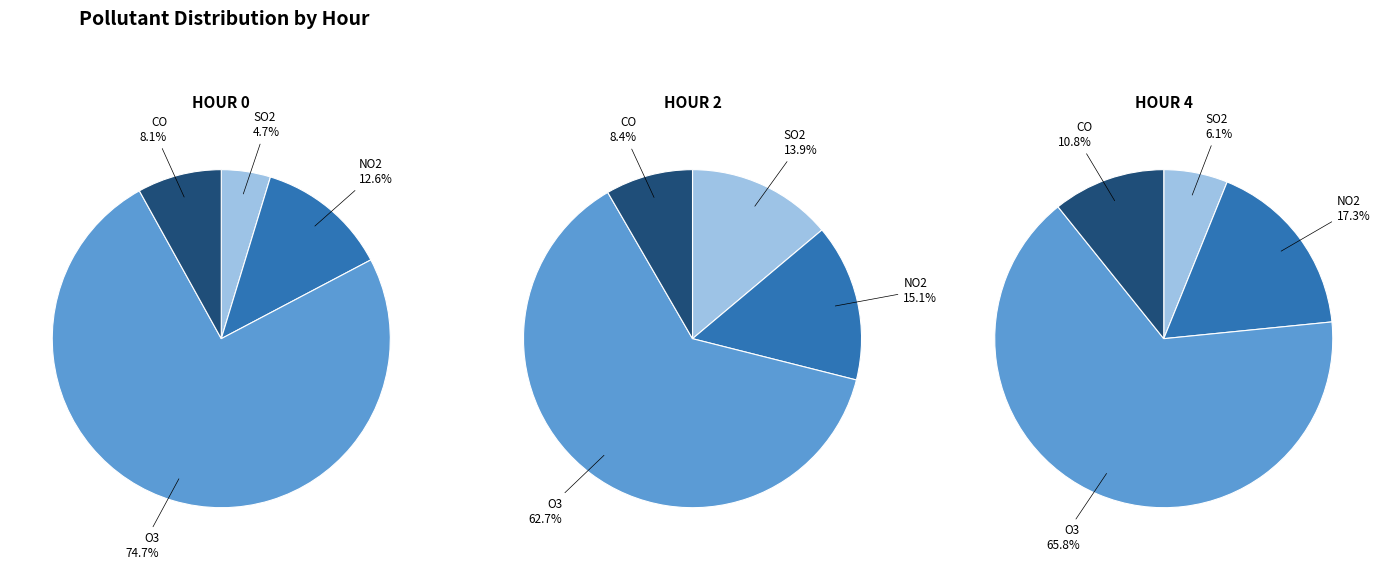

Which category has the smallest portion of the pie?

CO